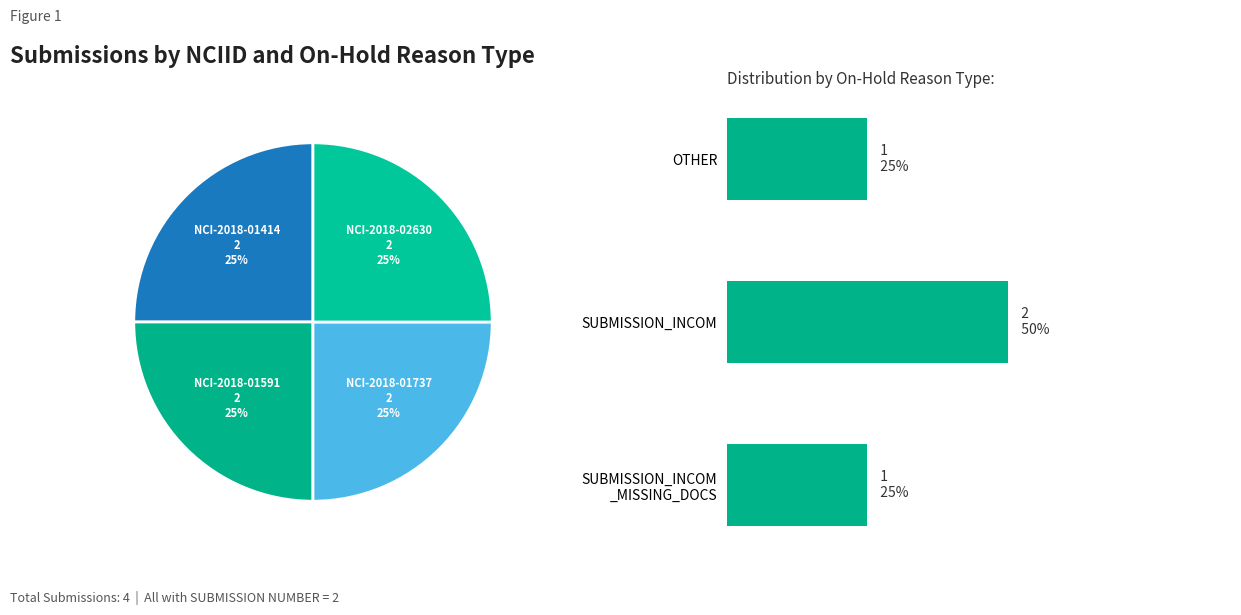

Is the sum of SUBMISSION_INCOM and OTHER greater than half?

Yes